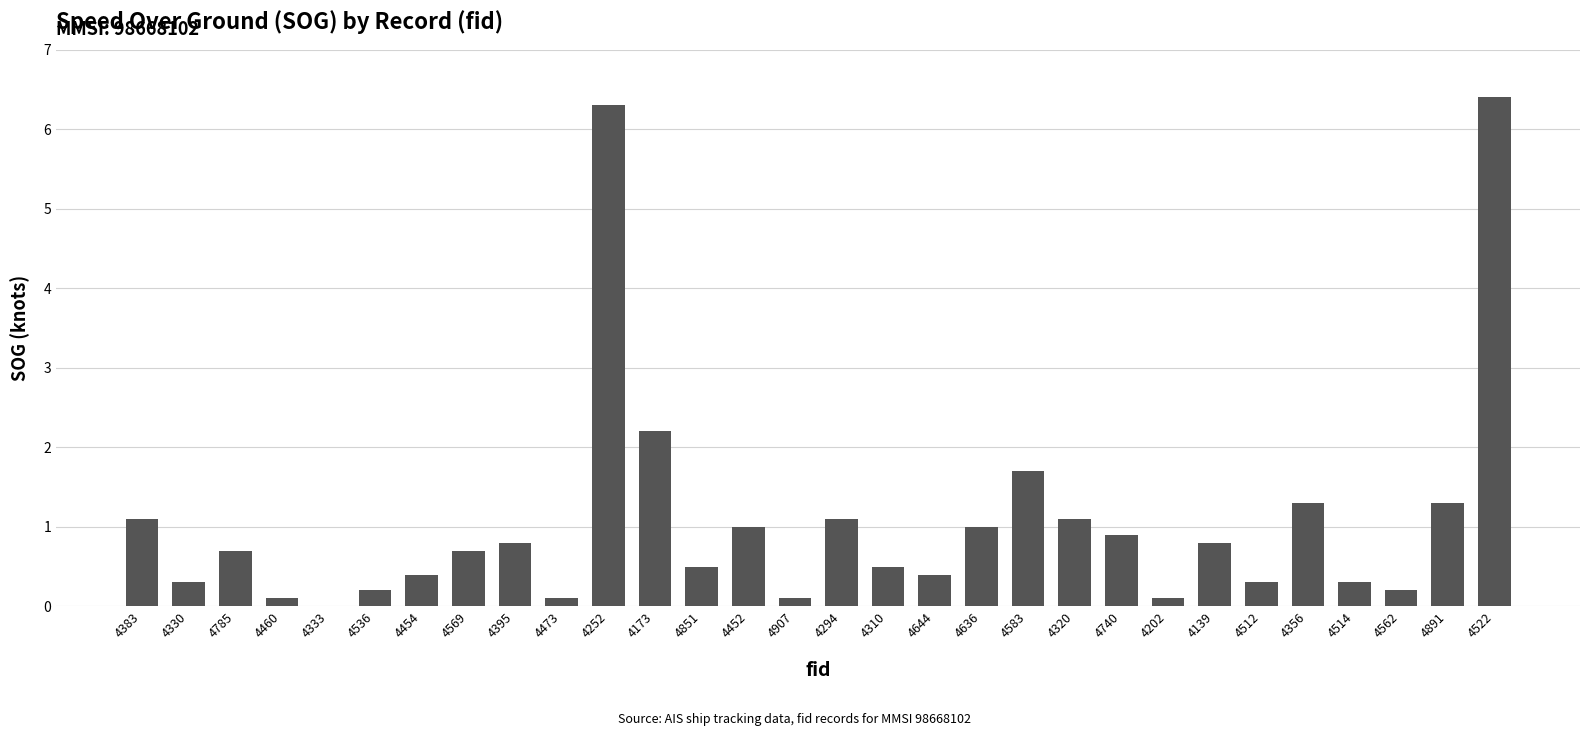

What is the sum of all values?

31.9